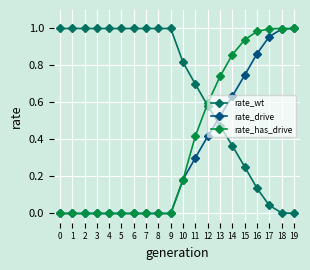

After their last crossing, which series has the higher values: rate_drive or rate_wt?

rate_drive